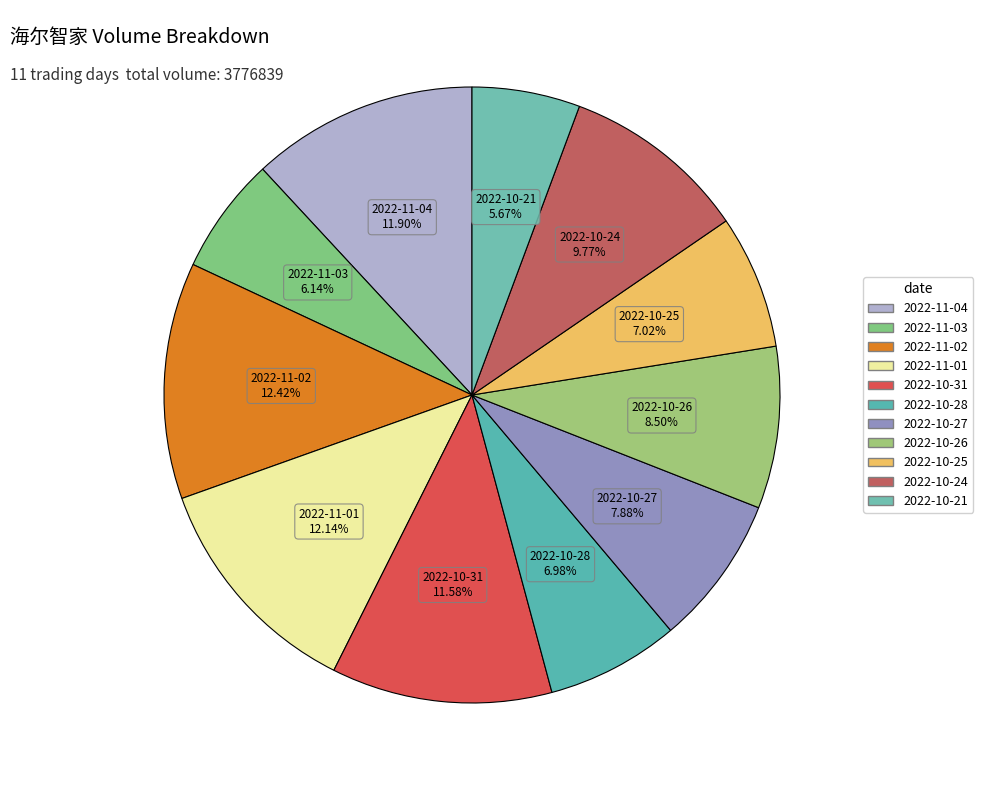

Which slice is the smallest?

2022-10-21